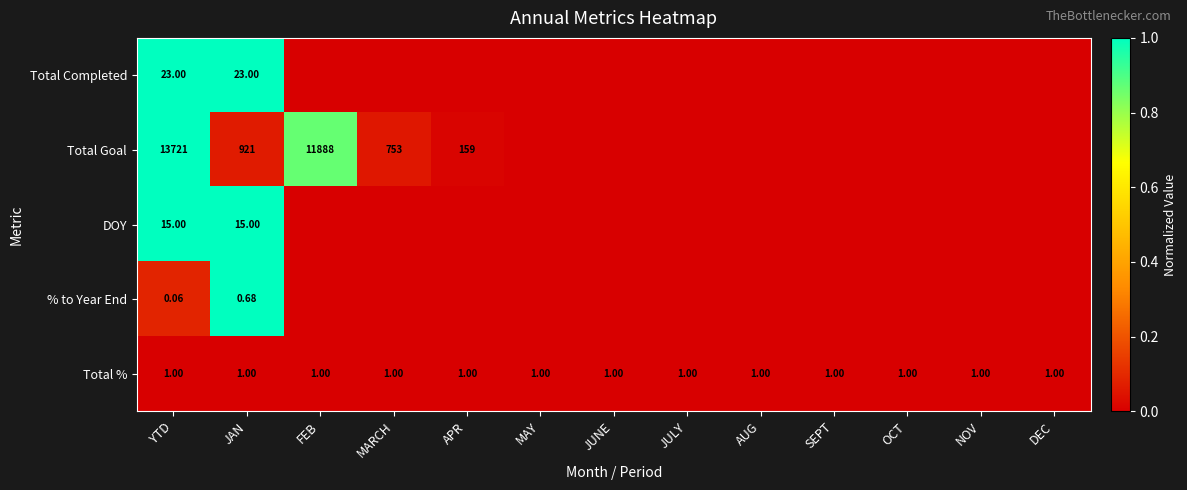

At JAN, list the series in order from largest to smallest.

Total Goal, Total Completed, DOY, Total %, % to Year End